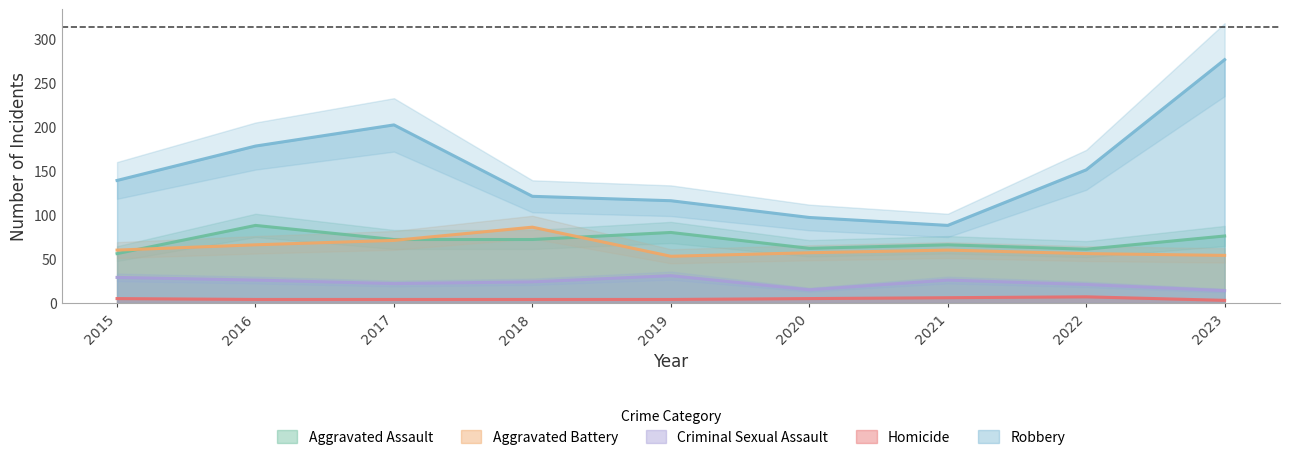

Which series has the largest total across all categories?

Robbery